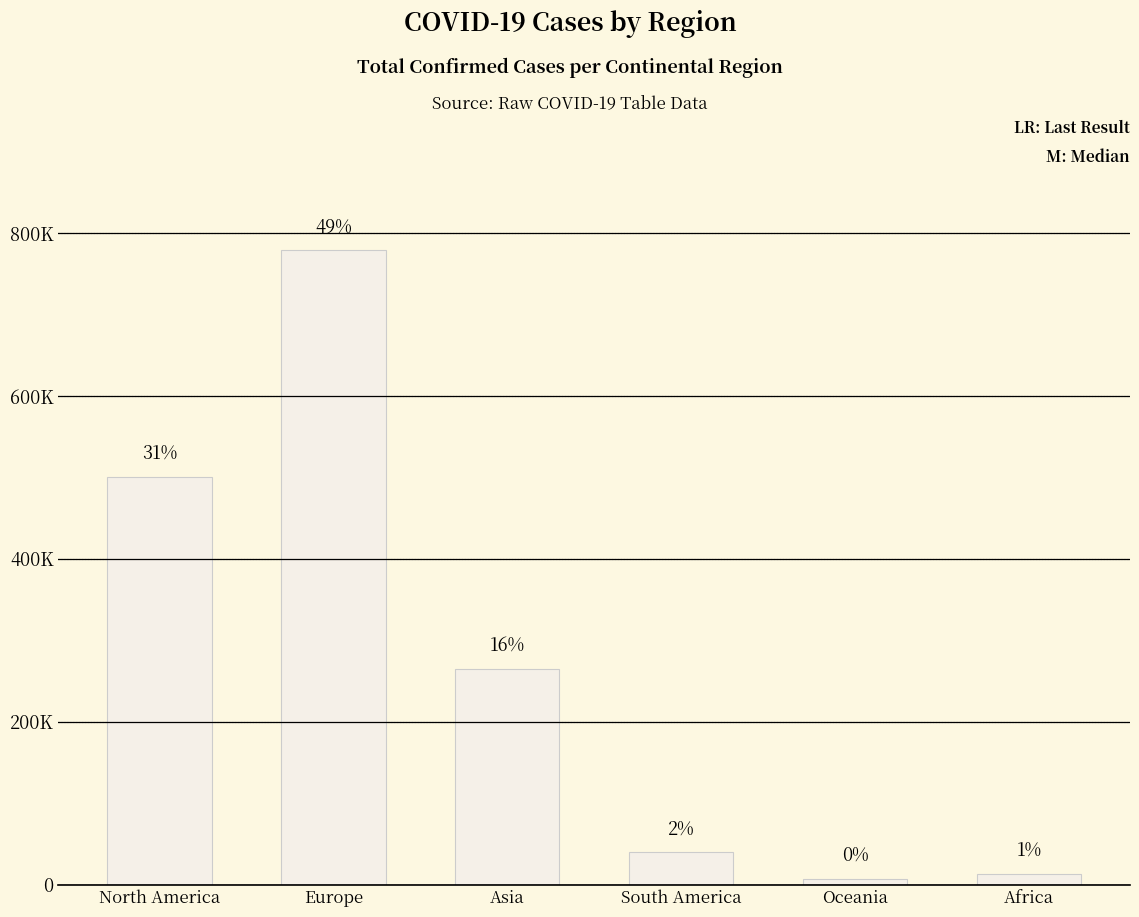

What position from the right is Africa?

1